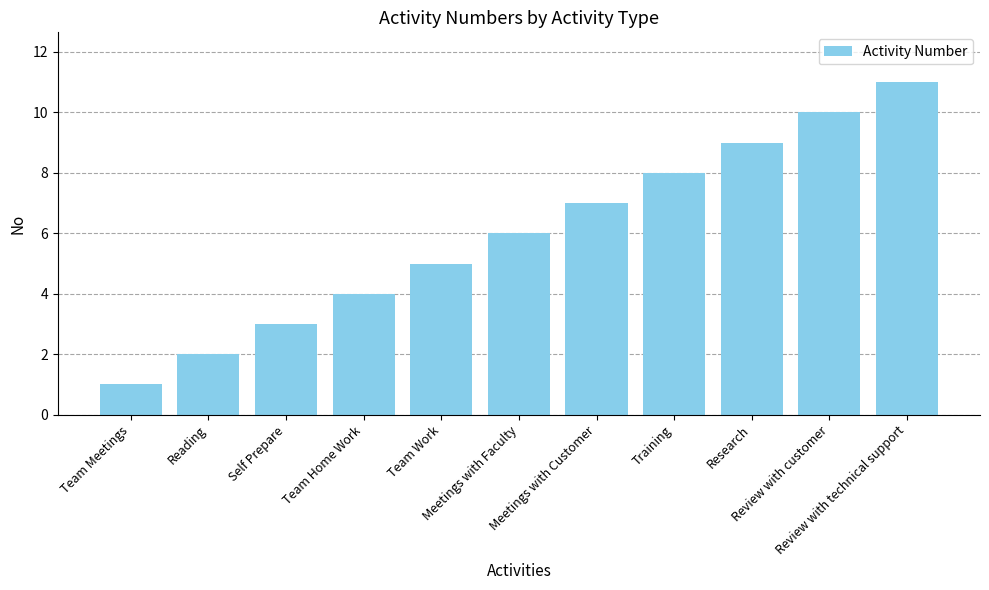

Which label corresponds to the largest value in the chart?

Review with technical support